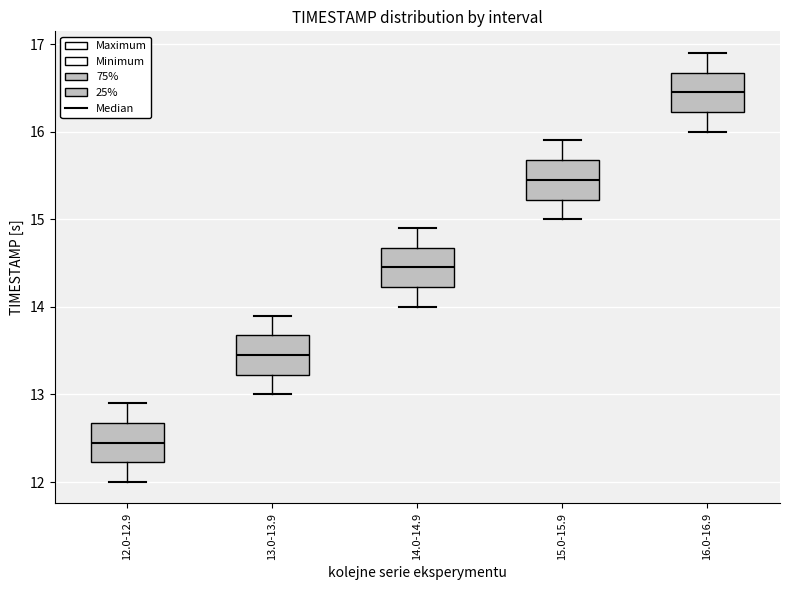

Reading left to right, read every box against the y-axis: the position of its median line, the range the box covers, and the ends of its whiskers. The values are not printed on the chart, so give them approximately, as read against the axis.

12.0-12.9: median 12.5, box 12.2 to 12.7, whiskers 12.0 to 12.9
13.0-13.9: median 13.5, box 13.2 to 13.7, whiskers 13.0 to 13.9
14.0-14.9: median 14.5, box 14.2 to 14.7, whiskers 14.0 to 14.9
15.0-15.9: median 15.5, box 15.2 to 15.7, whiskers 15.0 to 15.9
16.0-16.9: median 16.5, box 16.2 to 16.7, whiskers 16.0 to 16.9